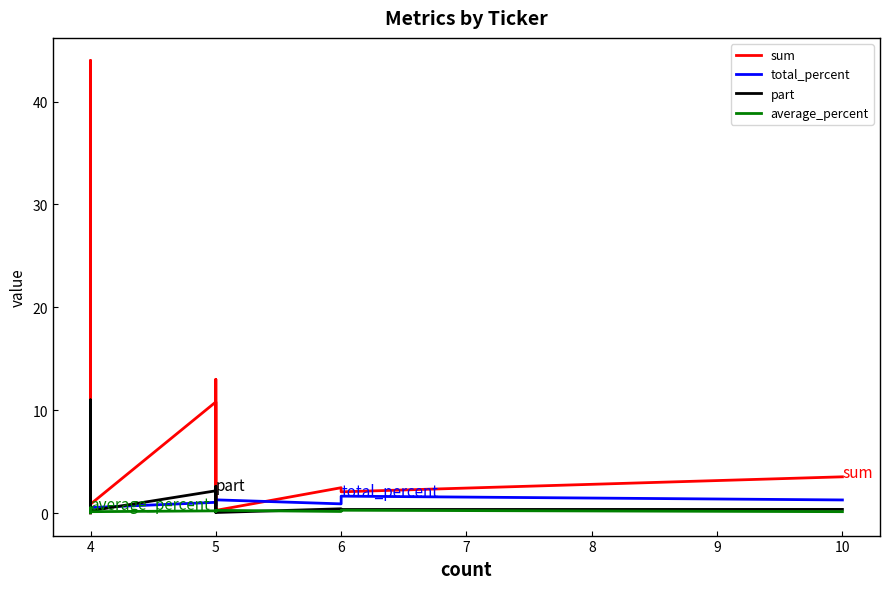

The value of total_percent at 4 is 1.1. True or false?

True